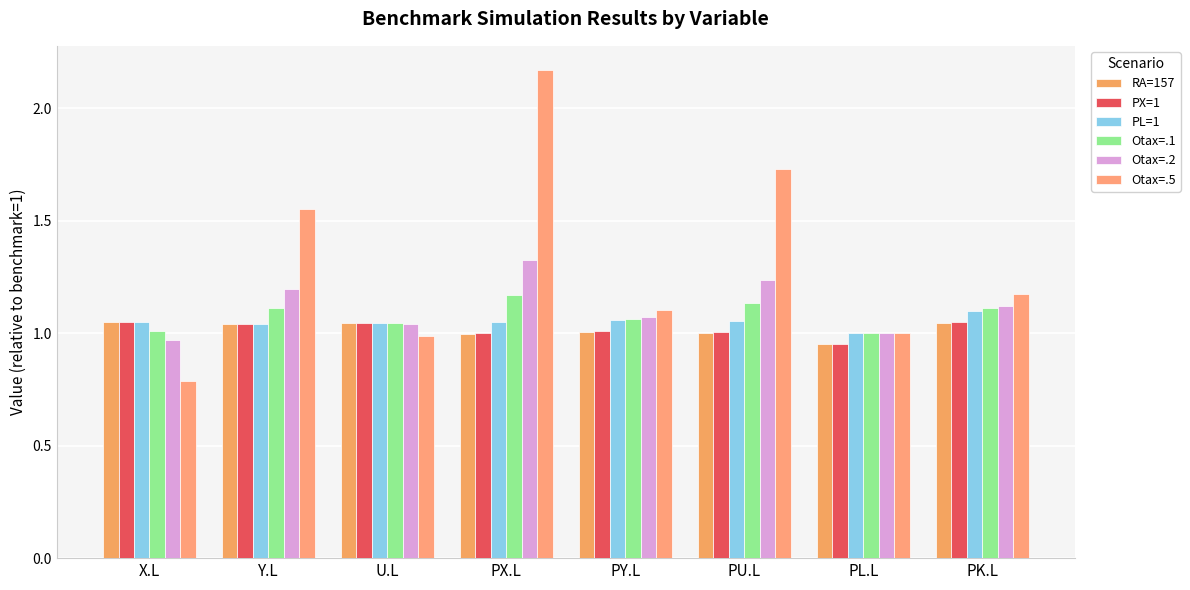

What is the spread (max minus min) of values at X.L?

0.3